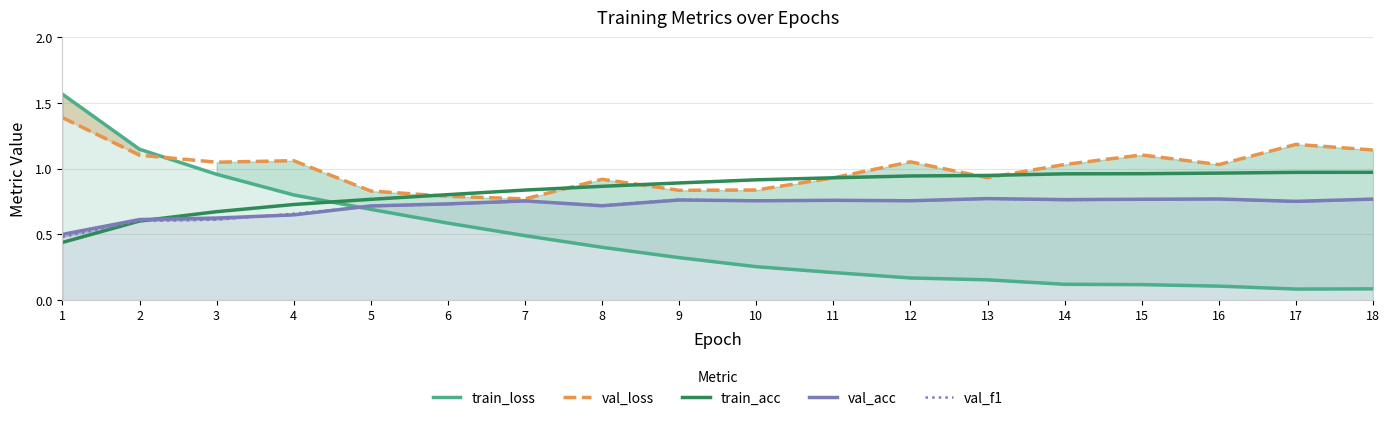

After their last crossing, which series has the higher values: train_acc or val_f1?

train_acc